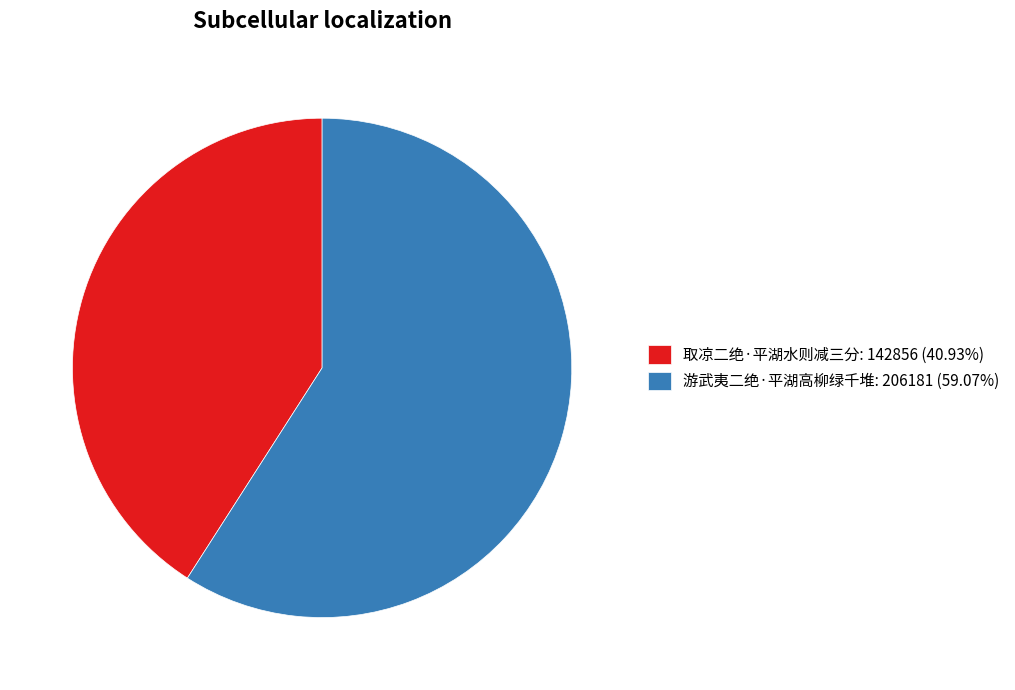

Is 取凉二绝·平湖水则减三分: 142856 (40.93%) the majority of the pie?

No